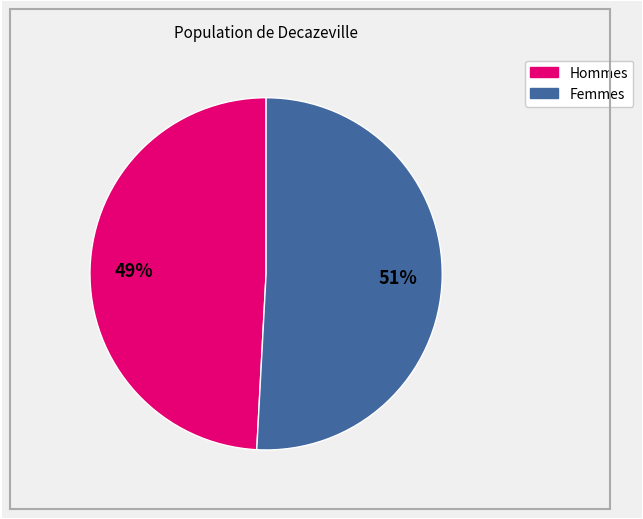

How many slices are in this pie chart?

2